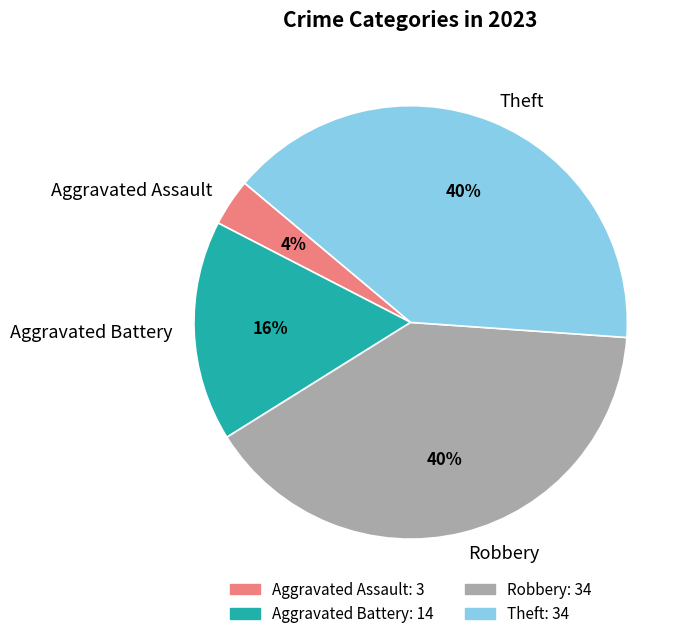

True or false: Aggravated Assault accounts for 4% of the total.

True